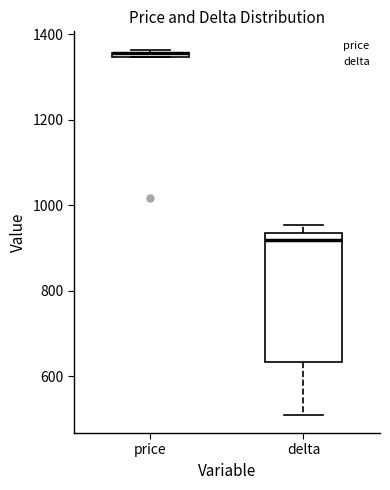

Where is the upper edge of the box for price on the y-axis? The values are not printed on the chart, so give them approximately, as read against the axis.

1360